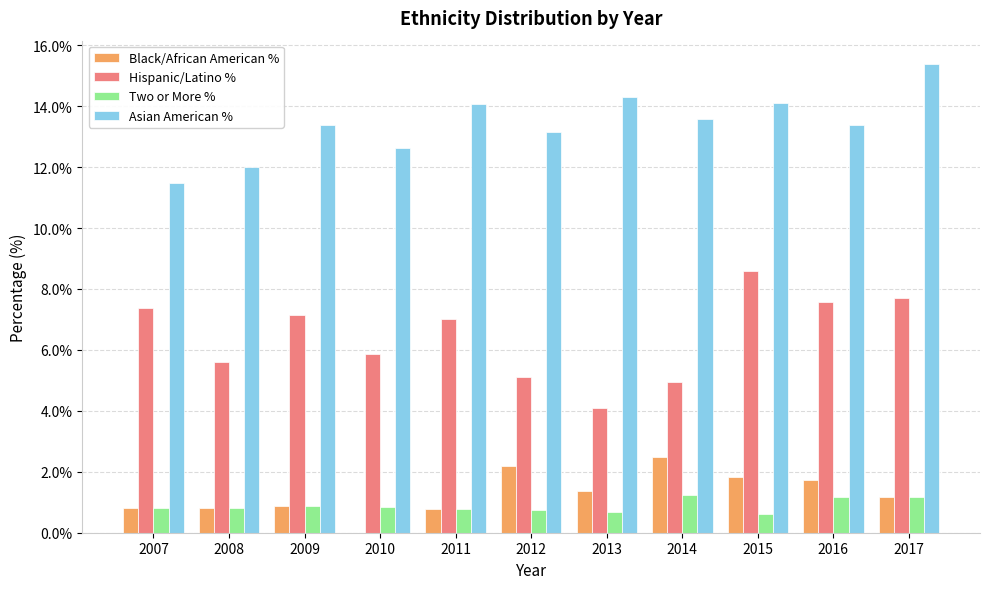

The Black/African American % series shows 0.8 at 2007. True or false?

True